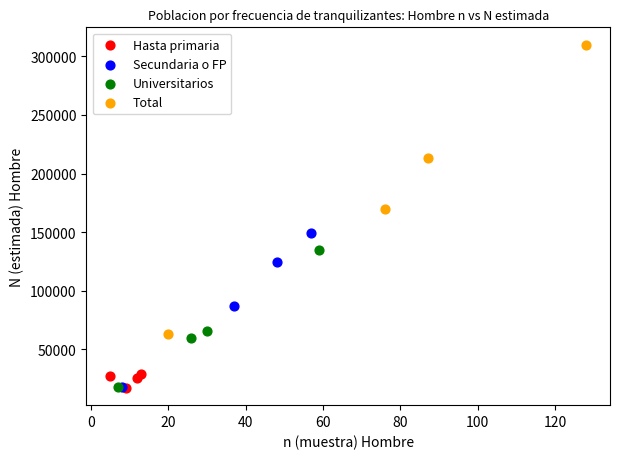

Which series contains the highest Y value?

Total